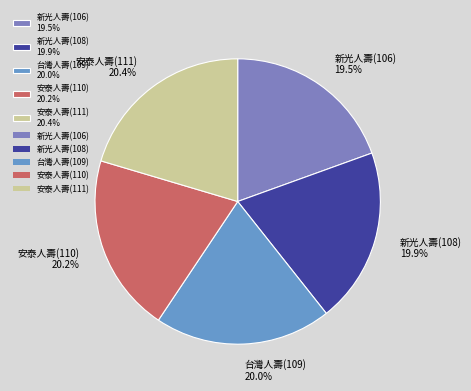

Is 安泰人壽(110) the majority of the pie?

No